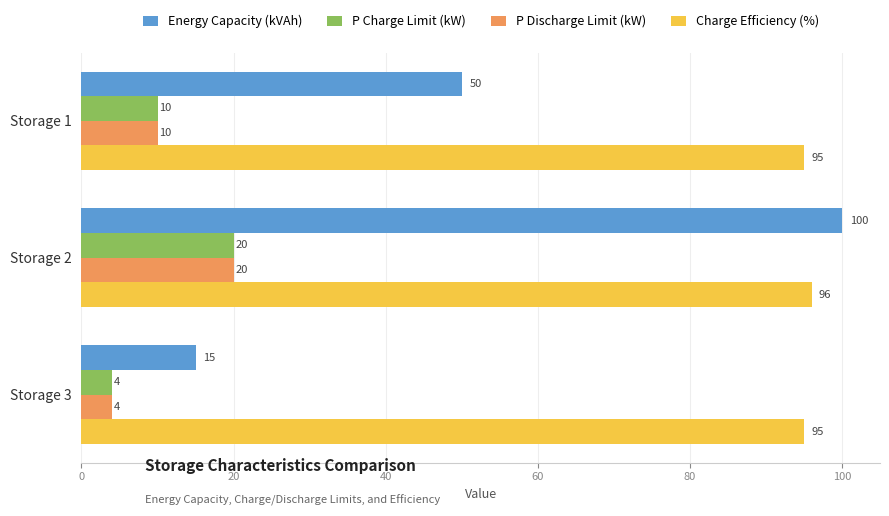

What are all the series names shown in the legend?

Energy Capacity (kVAh), P Charge Limit (kW), P Discharge Limit (kW), Charge Efficiency (%)